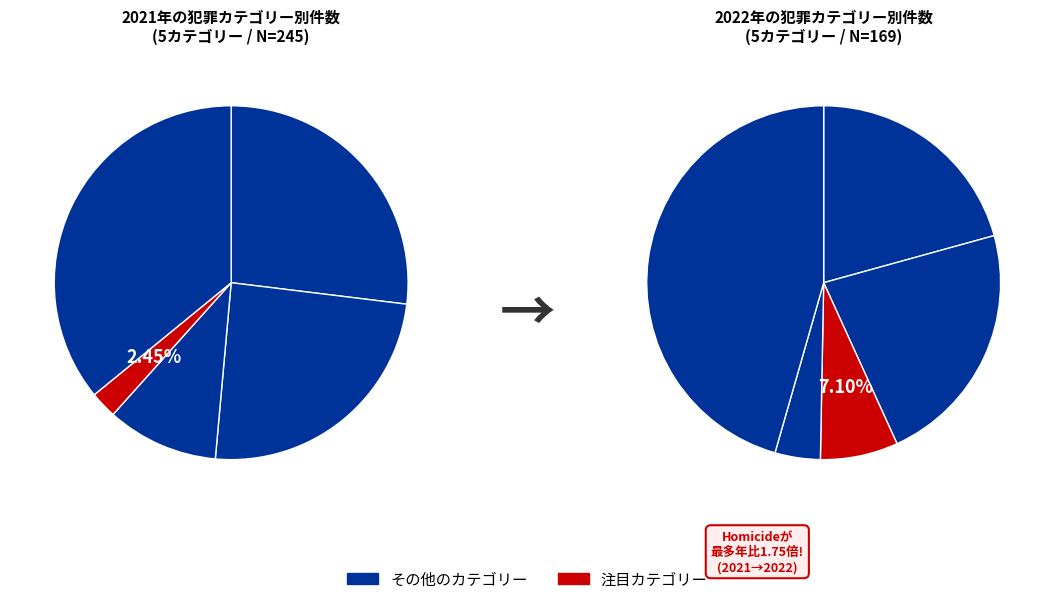

Does any single category account for the majority?

No